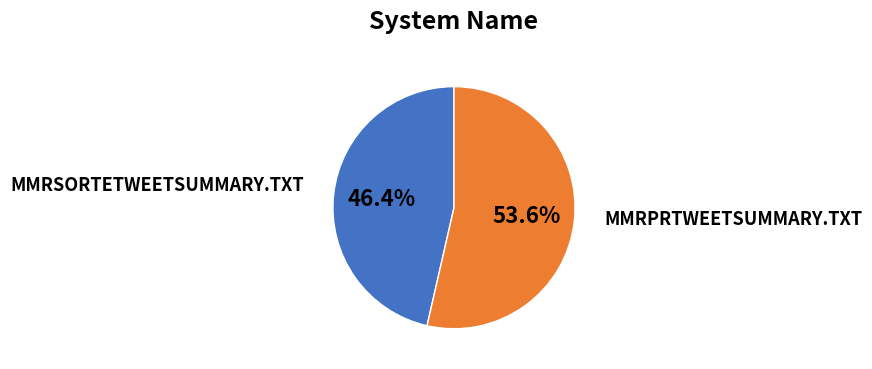

Is there a majority slice in this chart?

Yes